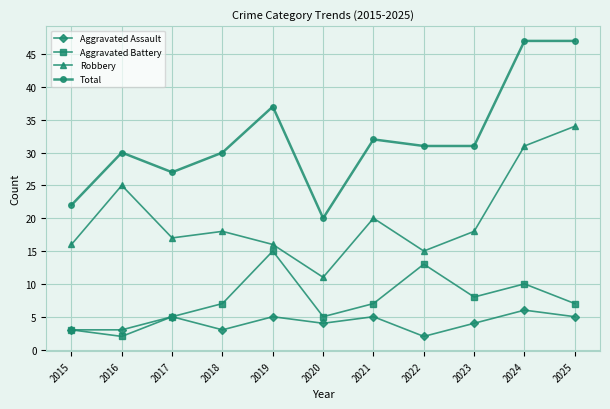

Is this an area chart (filled region under the line)?

No